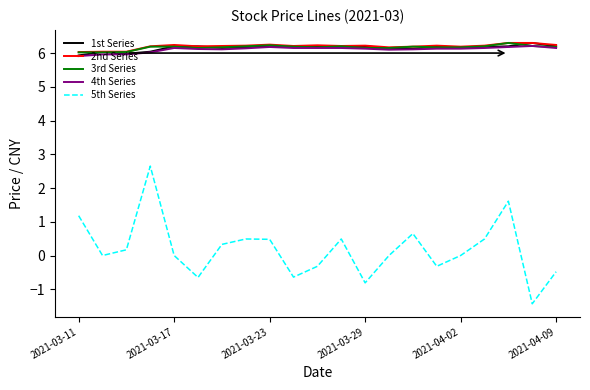

What is the average value of the 5th Series series?

0.2